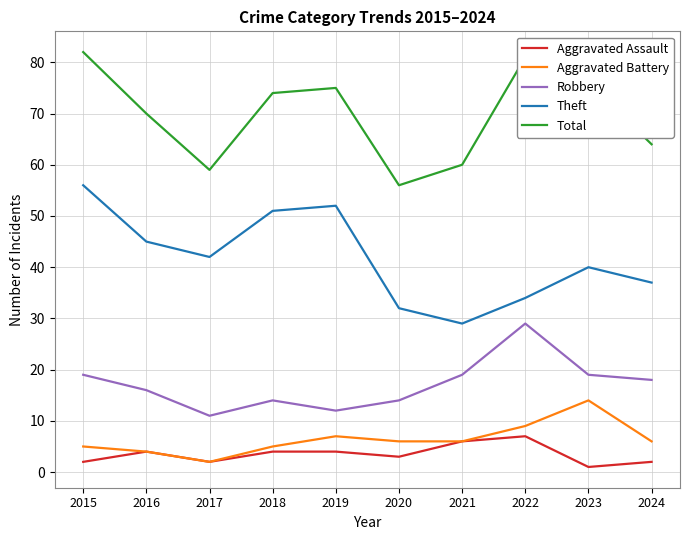

How many series are shown in this chart?

5